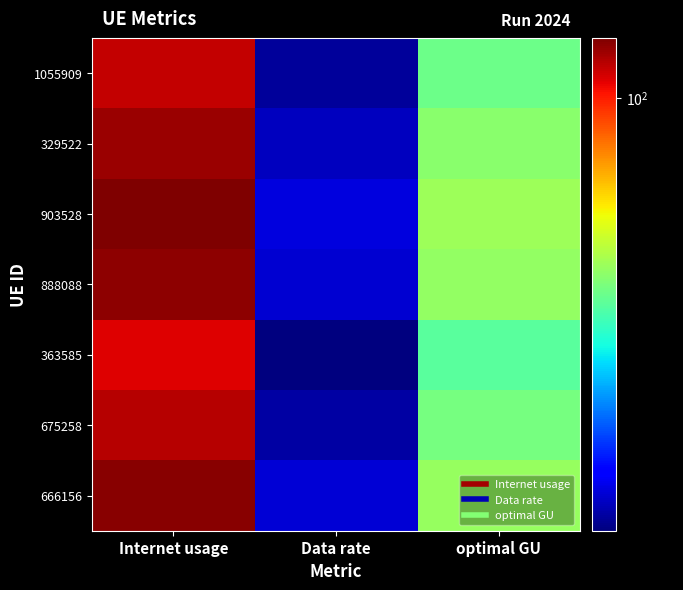

At how many categories does at least one series exceed 33?

3